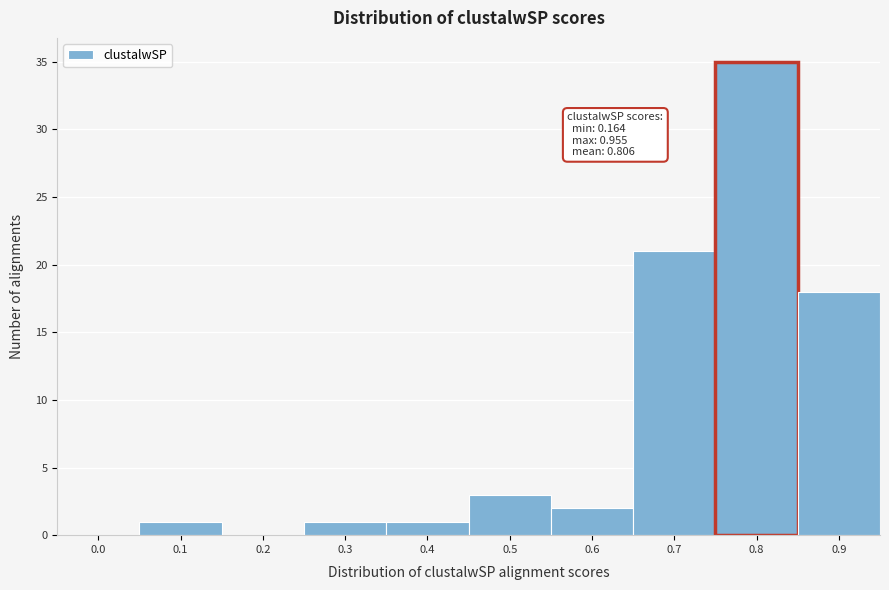

Reading left to right, transcribe all the data shown in this chart.

0.0=0	0.1=1	0.2=0	0.3=1	0.4=1	0.5=3	0.6=2	0.7=21	0.8=35	0.9=18